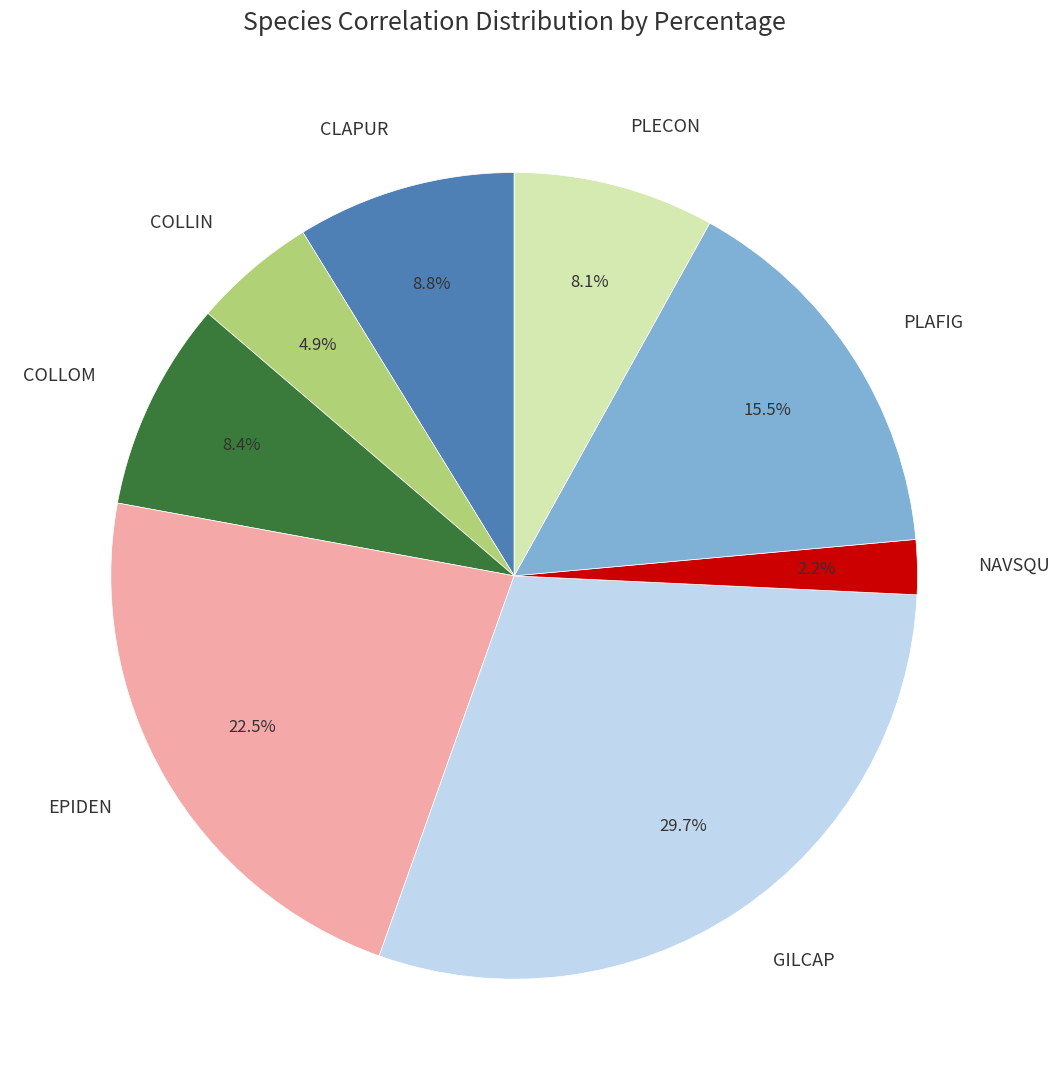

Is the sum of PLECON and EPIDEN greater than half?

No